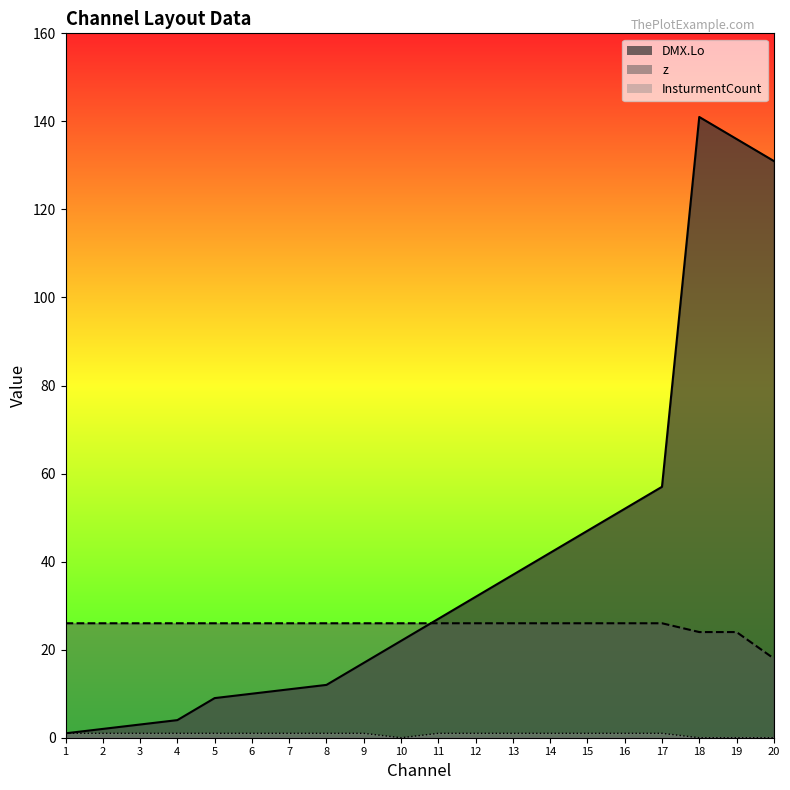

At which label does z reach its peak?

1